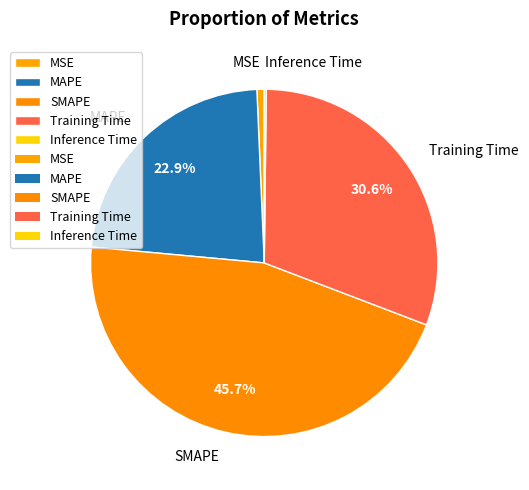

Which slice is the largest?

SMAPE